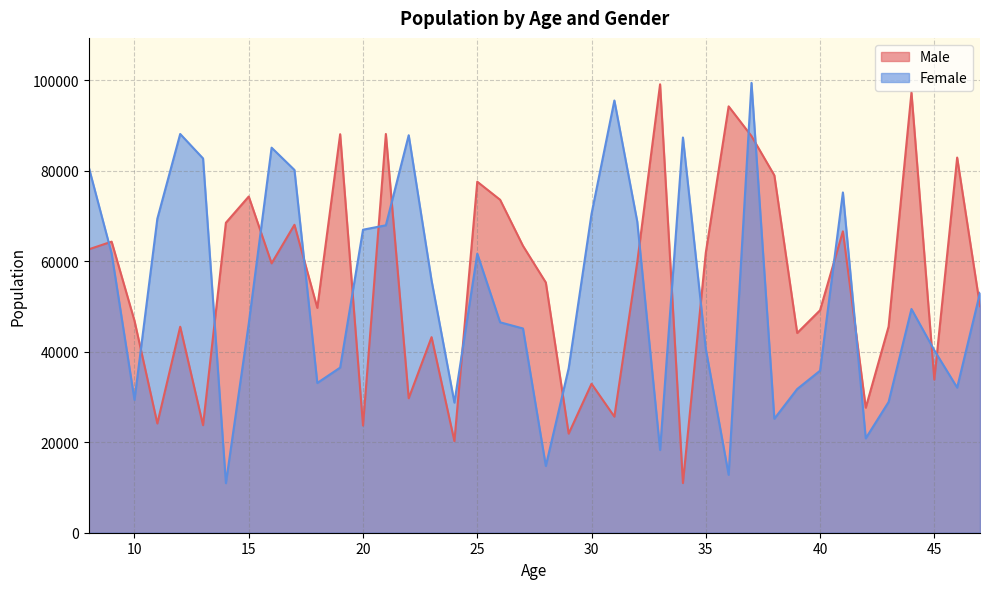

What is the average value of the Male series?

55539